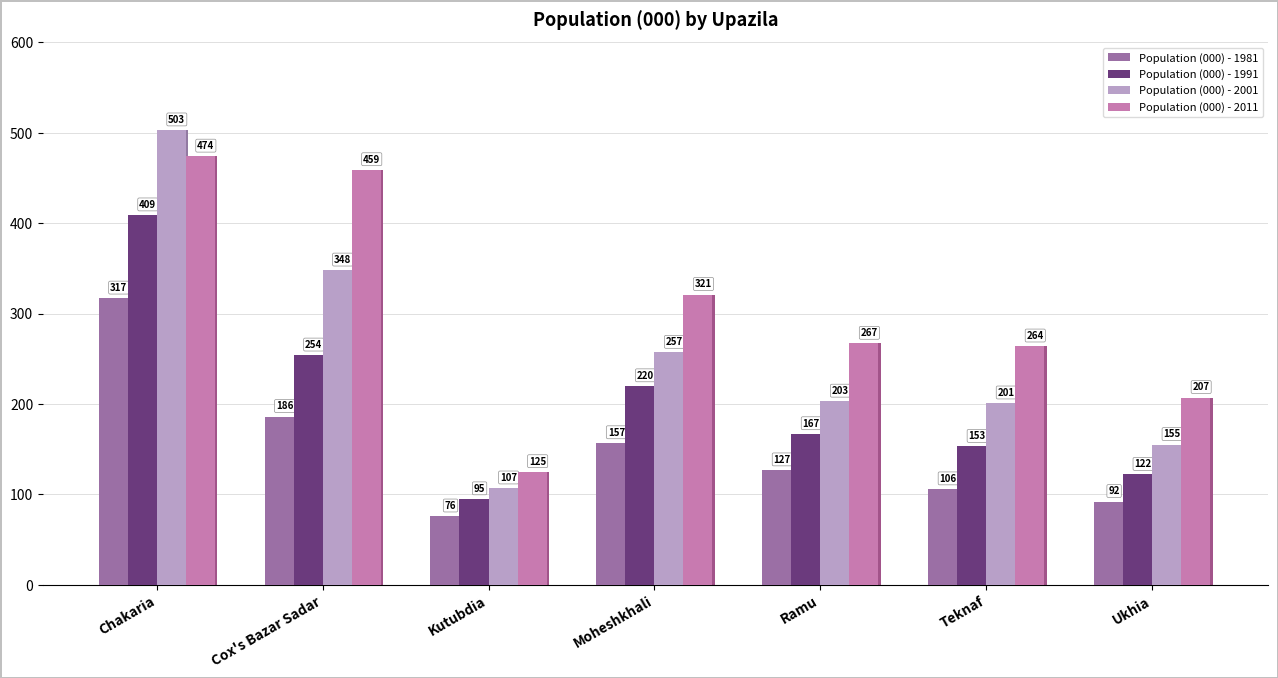

At how many categories does at least one series exceed 391?

2